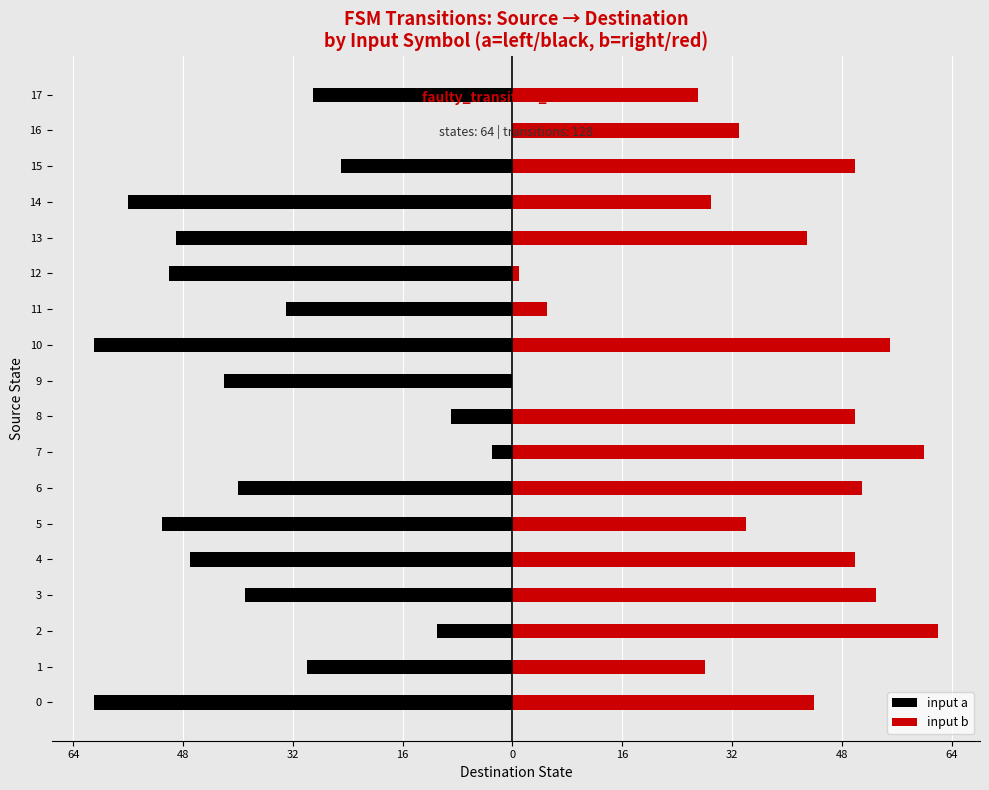

What are all the series names shown in the legend?

input a, input b